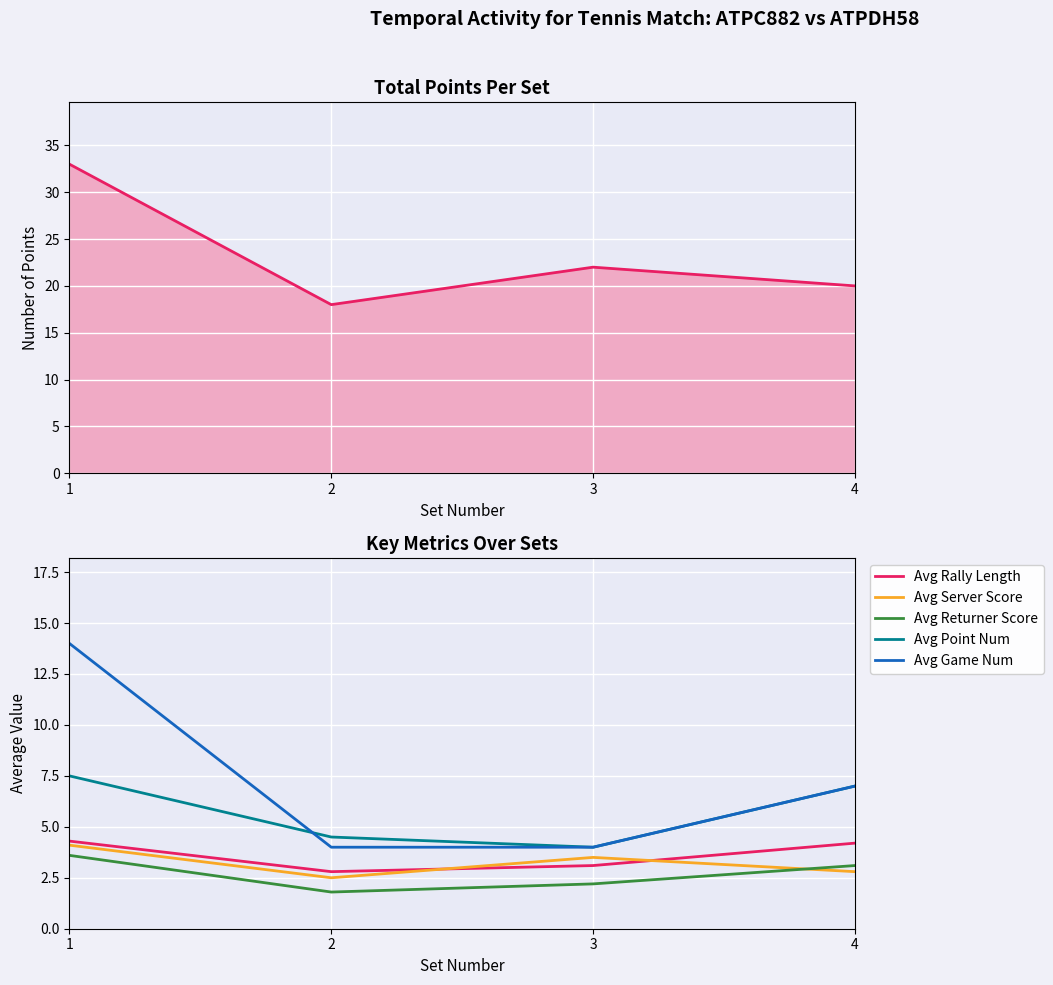

What is the greatest value displayed?

33.0